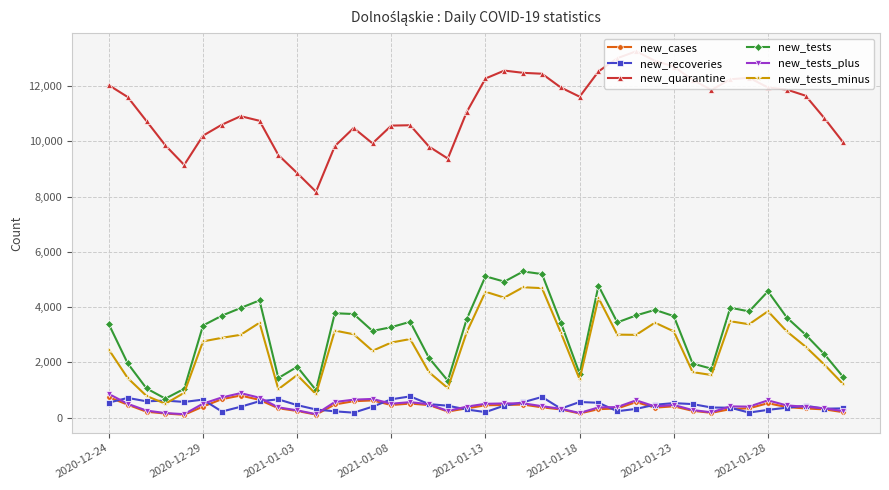

True or false: new_tests_minus and new_tests intersect in this chart.

False